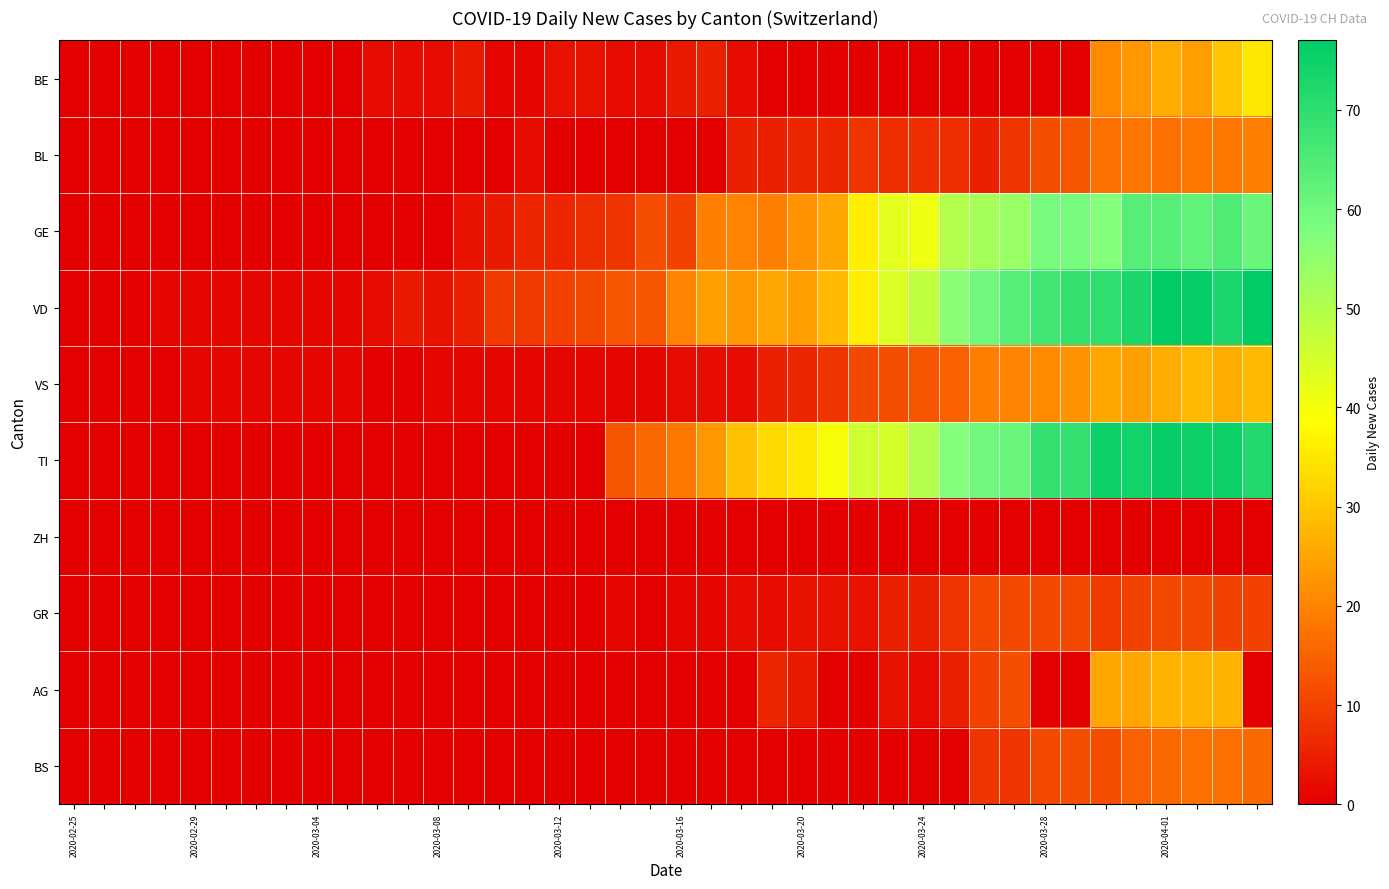

Reading left to right, transcribe all the data shown in this chart.

BE: 0	0	0	0	0	0	0	0	0	0	2	2	2	4	1	1	3	3	2	2	4	5	2	0	0	0	0	0	0	0	0	0	0	0	21	23	26	24	30	35
BL: 0	0	0	0	0	0	0	0	0	0	0	0	0	0	0	2	0	0	0	0	0	0	5	5	6	6	8	7	7	7	5	8	12	13	17	18	17	18	18	19
GE: 0	0	0	0	0	0	0	0	0	0	0	0	0	3	4	6	6	7	8	12	10	19	20	19	22	25	36	43	41	50	52	54	59	59	57	64	64	62	65	61
VD: 0	0	0	1	1	1	1	1	1	1	2	4	3	5	9	9	10	11	13	13	20	24	23	25	24	28	36	44	48	56	60	64	67	69	70	73	77	76	73	77
VS: 0	0	0	0	1	1	1	1	1	1	0	0	1	1	1	1	1	1	1	1	2	2	2	5	6	8	11	12	13	15	19	20	21	22	25	24	26	28	26	28
TI: 0	0	0	0	0	0	0	0	0	0	0	0	0	0	0	0	0	0	13	16	18	23	29	33	35	40	46	45	50	57	60	61	69	69	75	74	76	75	75	72
ZH: 0	0	0	0	0	0	0	0	0	0	0	0	0	0	0	0	0	0	0	0	0	0	0	0	0	0	0	0	0	0	0	0	0	0	0	0	0	0	0	0
GR: 0	0	0	0	0	0	0	0	0	0	0	0	0	0	0	0	0	0	1	0	1	1	2	2	3	3	3	5	5	8	11	11	11	11	9	10	11	11	10	10
AG: 0	0	0	0	0	0	0	0	0	0	0	0	0	0	0	0	0	0	0	0	0	0	0	6	4	0	0	3	2	5	10	12	0	0	25	25	27	27	27	0
BS: 0	0	0	0	0	0	0	0	0	0	0	0	0	0	0	0	0	0	0	0	0	0	0	0	0	0	0	0	0	0	8	8	11	12	12	15	16	17	17	16